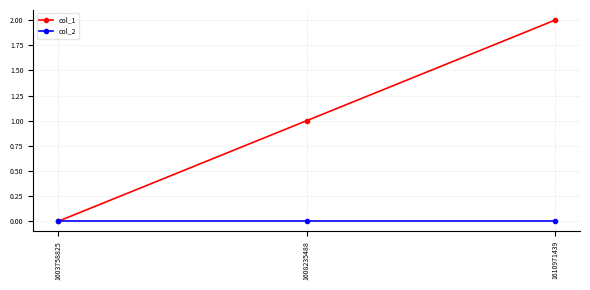

True or false: col_1 has a value of 0 at 1608235488.

False